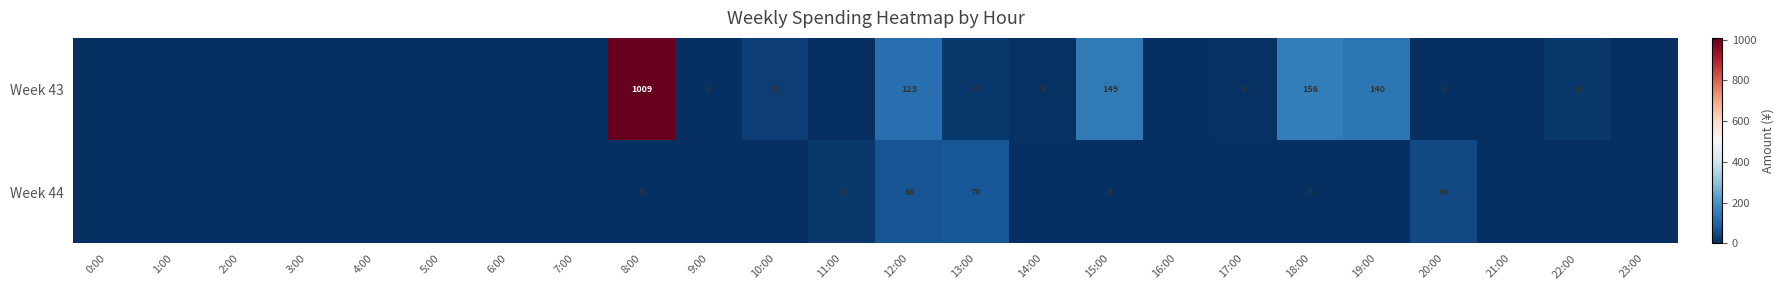

The Week 43 series shows 1 at 20:00. True or false?

False